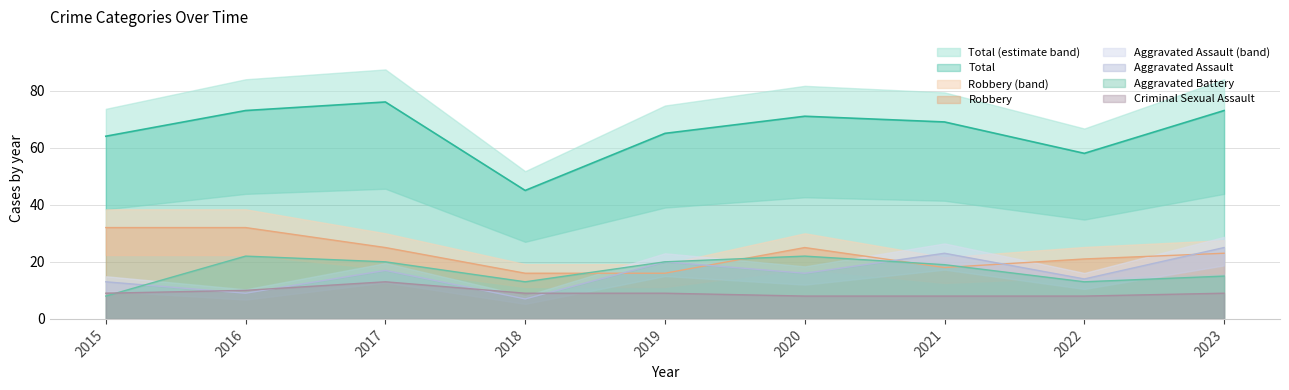

Which category has the lowest value across all series?

2018